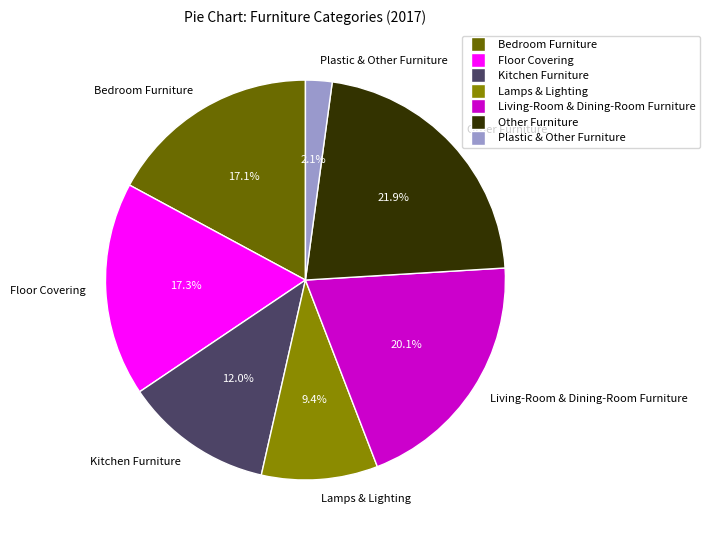

To the nearest percent, what is the difference between the Other Furniture and Kitchen Furniture slice percentages?

10%